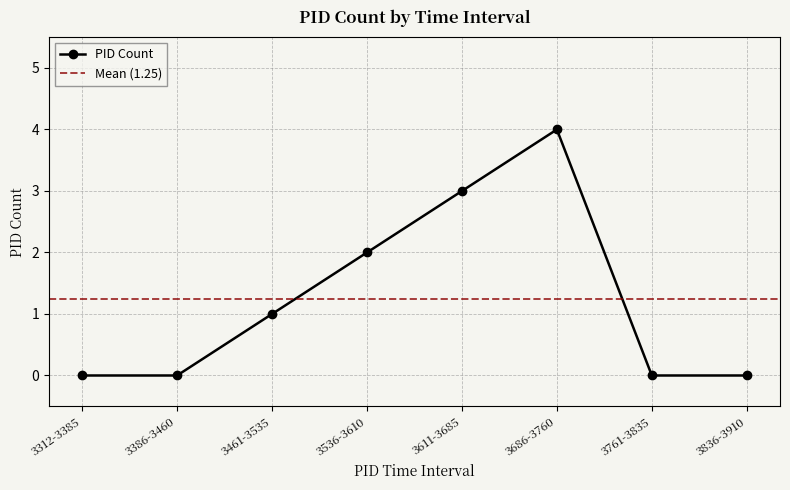

What value does the data have at 3461-3535?

1